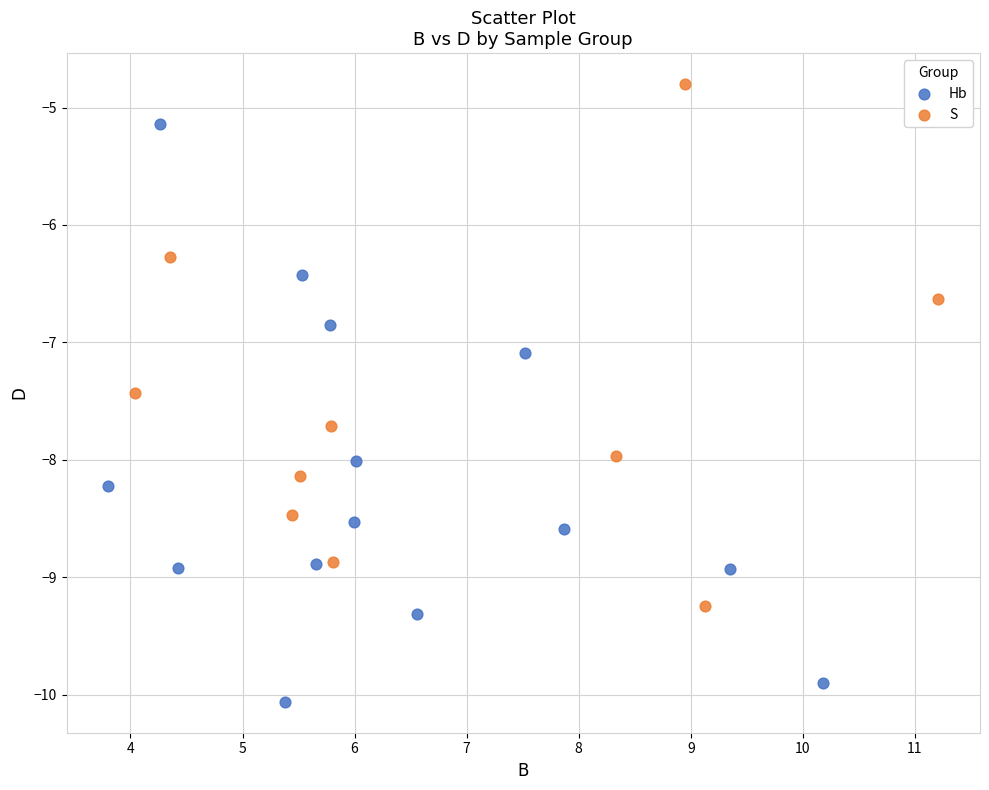

Which series contains the highest Y value?

S